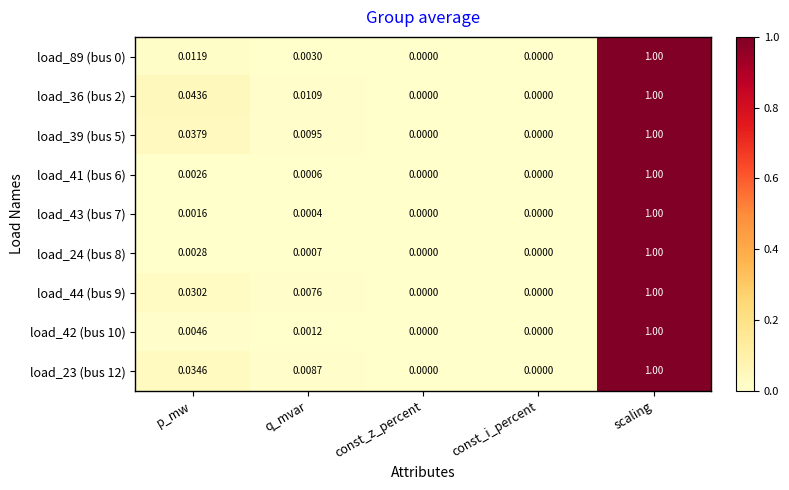

How many positive values does the load_41 (bus 6) series have?

3